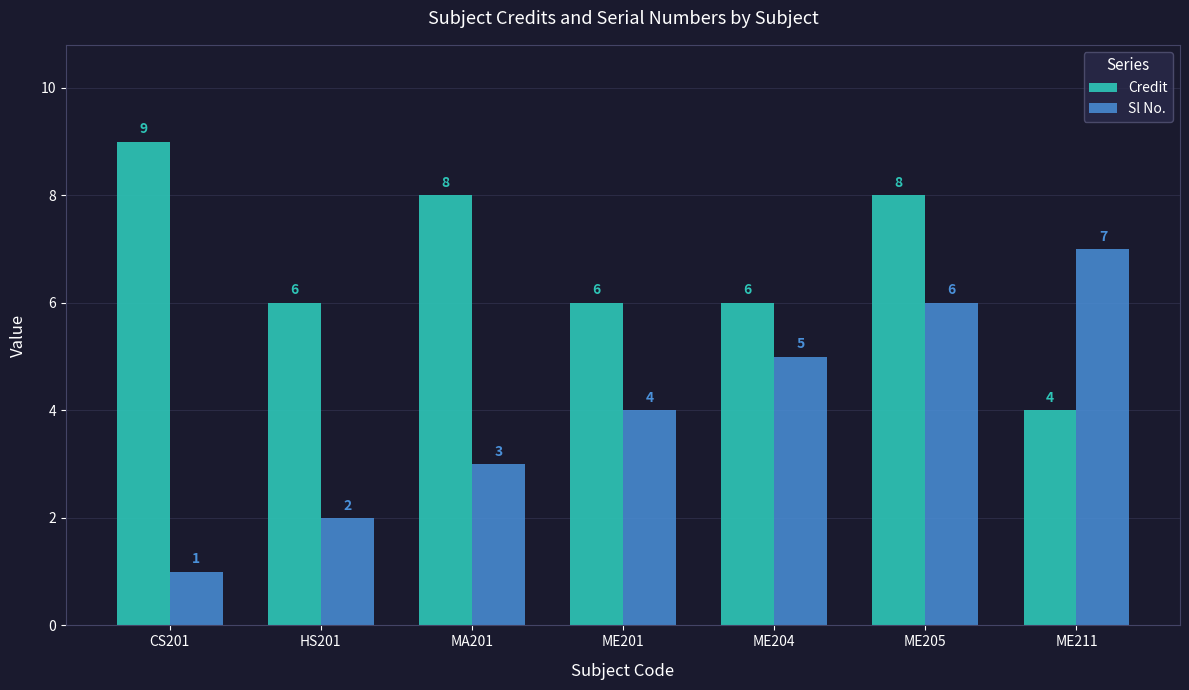

How many groups of bars are there?

7